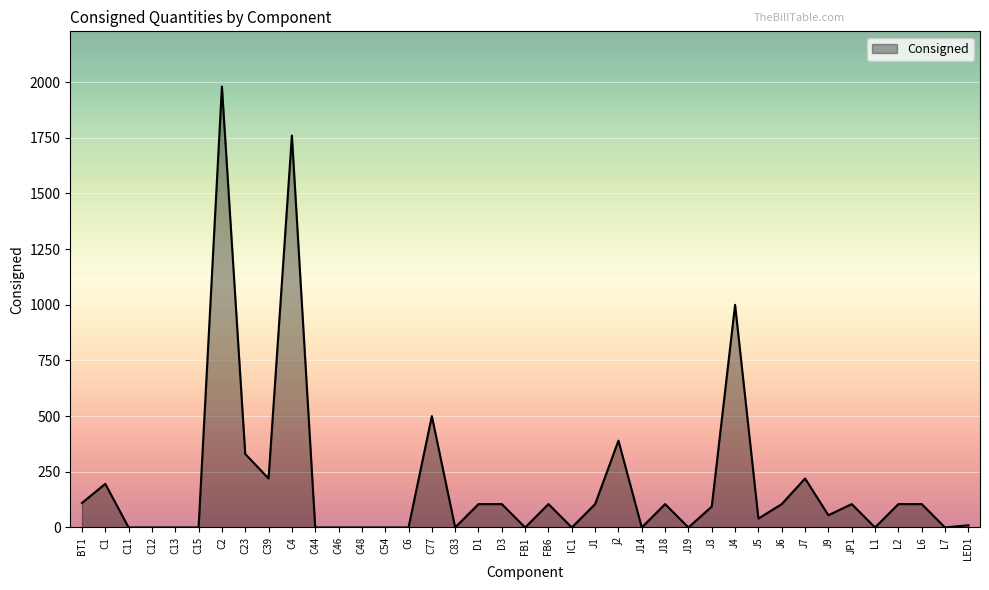

Is it true that the value at J3 is 94?

True